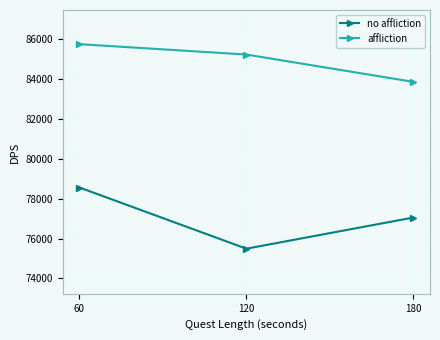

List the series in order of their peak value, highest first.

affliction, no affliction